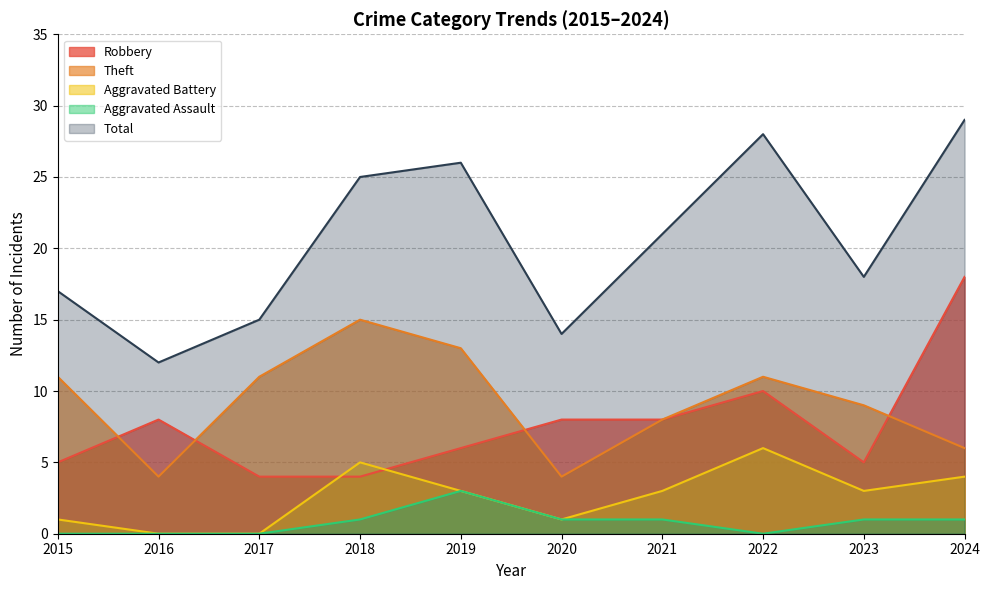

What is the difference between the second highest and minimum values in the Aggravated Battery series?

5